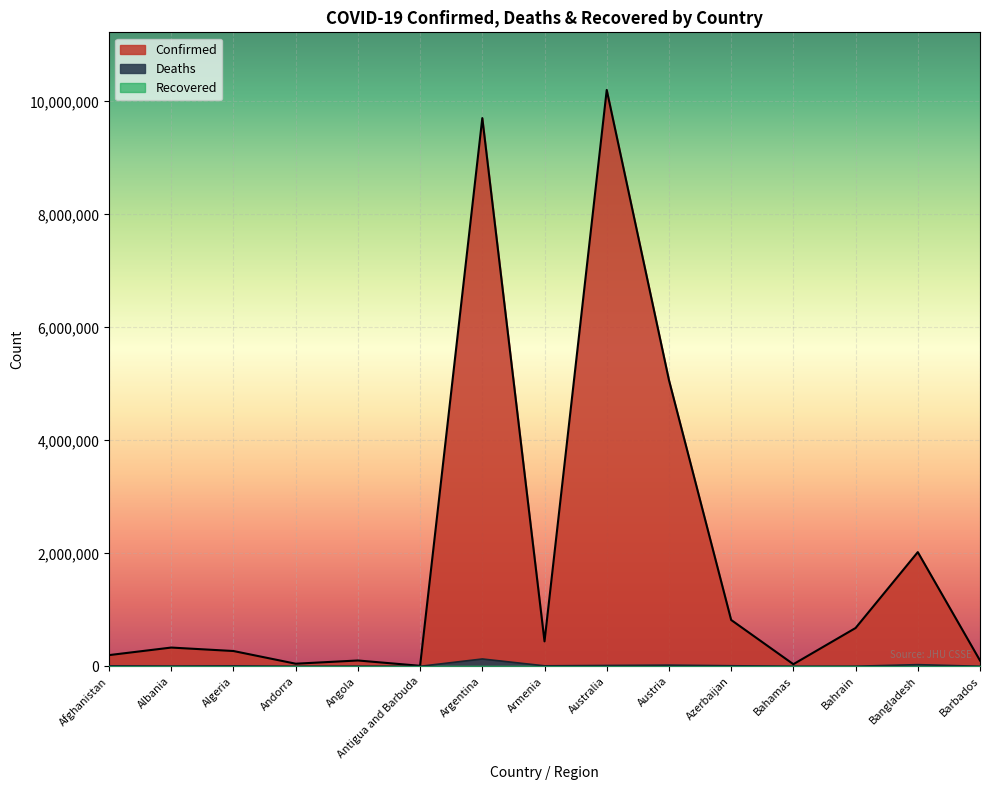

What is the difference between the maximum and minimum values in the Confirmed series?

10192783